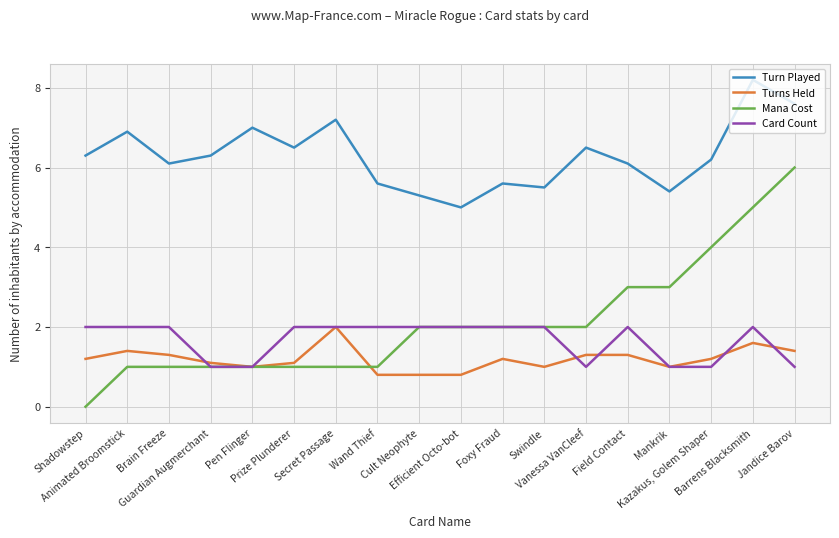

Where does the Turn Played series first go above 6?

Shadowstep